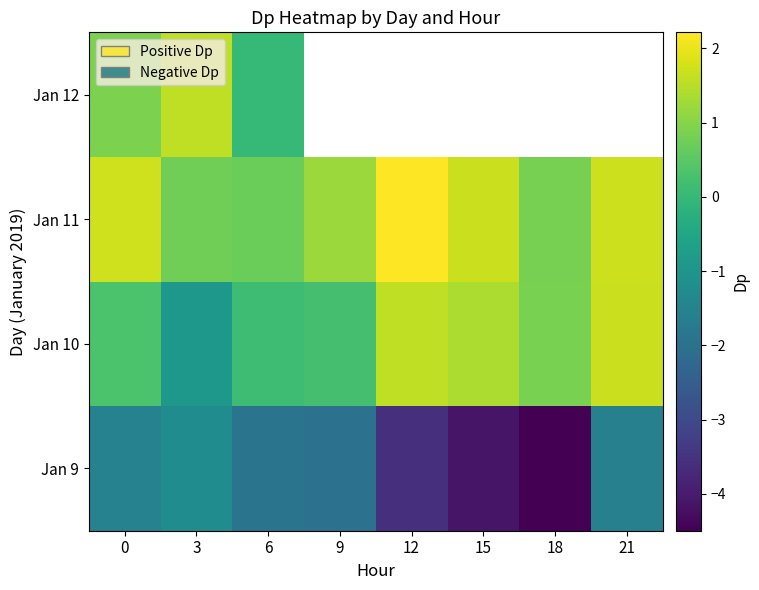

What is the smallest value displayed?

-4.5